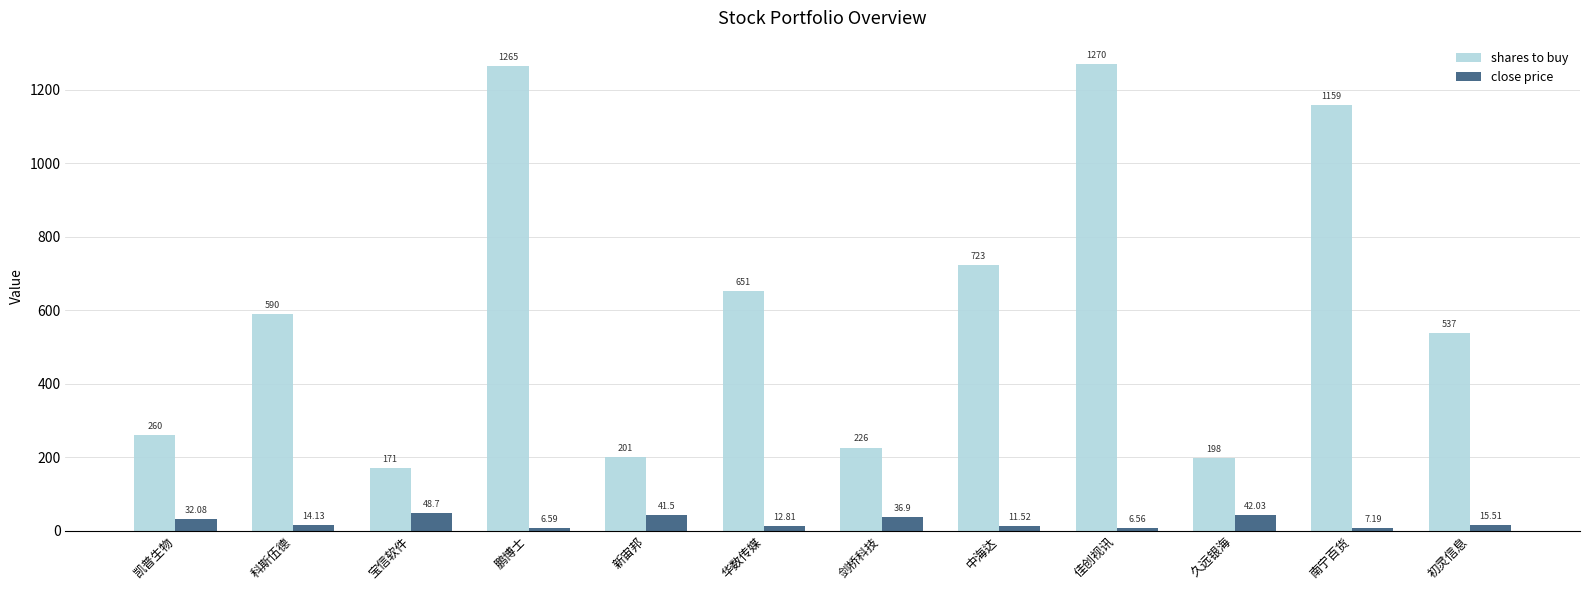

Which category has the highest value across all series?

佳创视讯